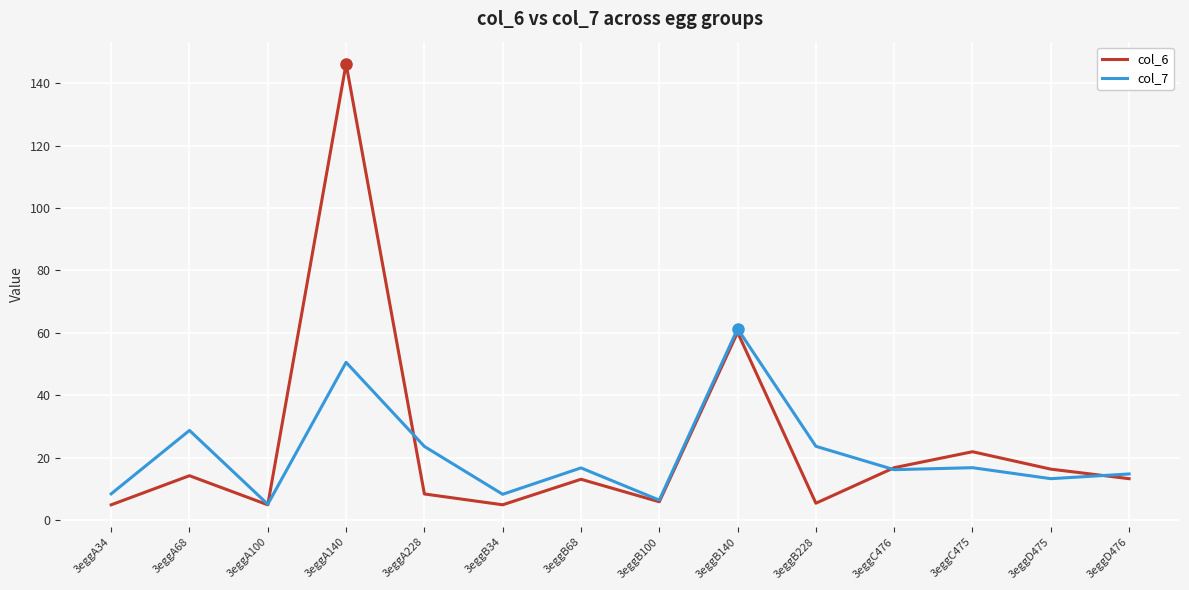

What is the difference between the maximum and minimum values in the col_6 series?

141.3